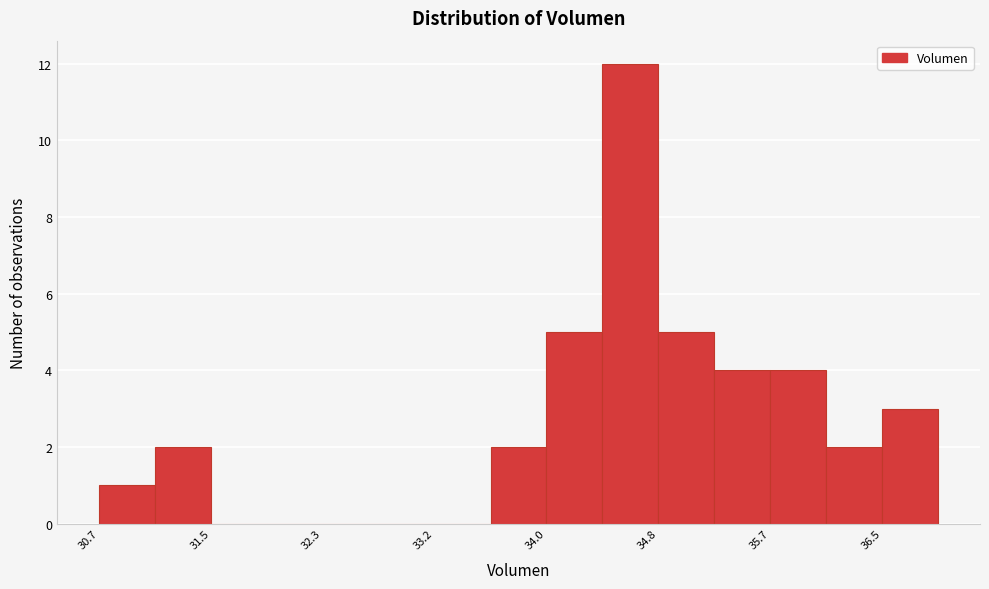

Reading left to right, list every bar in this chart as the range it spans on the x-axis followed by its height. Neither the bar edges nor the heights are printed on the chart, so give them approximately, as read against the axes.

30.7 to 31.1: 1
31.1 to 31.5: 2
31.5 to 31.9: 0
31.9 to 32.3: 0
32.3 to 32.8: 0
32.8 to 33.2: 0
33.2 to 33.6: 0
33.6 to 34.0: 2
34.0 to 34.4: 5
34.4 to 34.8: 12
34.8 to 35.2: 5
35.2 to 35.7: 4
35.7 to 36.1: 4
36.1 to 36.5: 2
36.5 to 36.9: 3